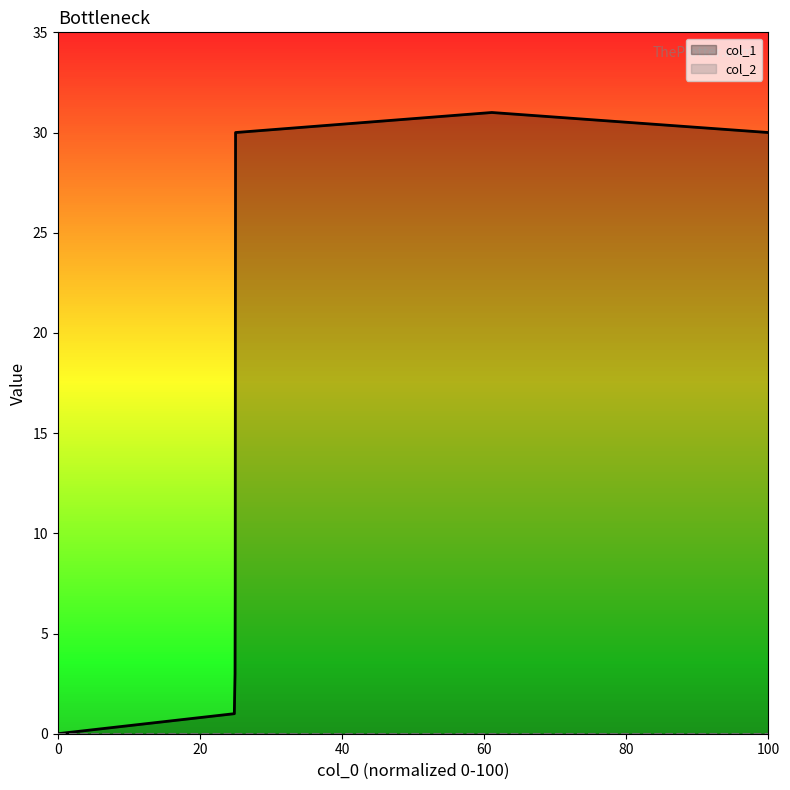

How many values exceed 21?

3